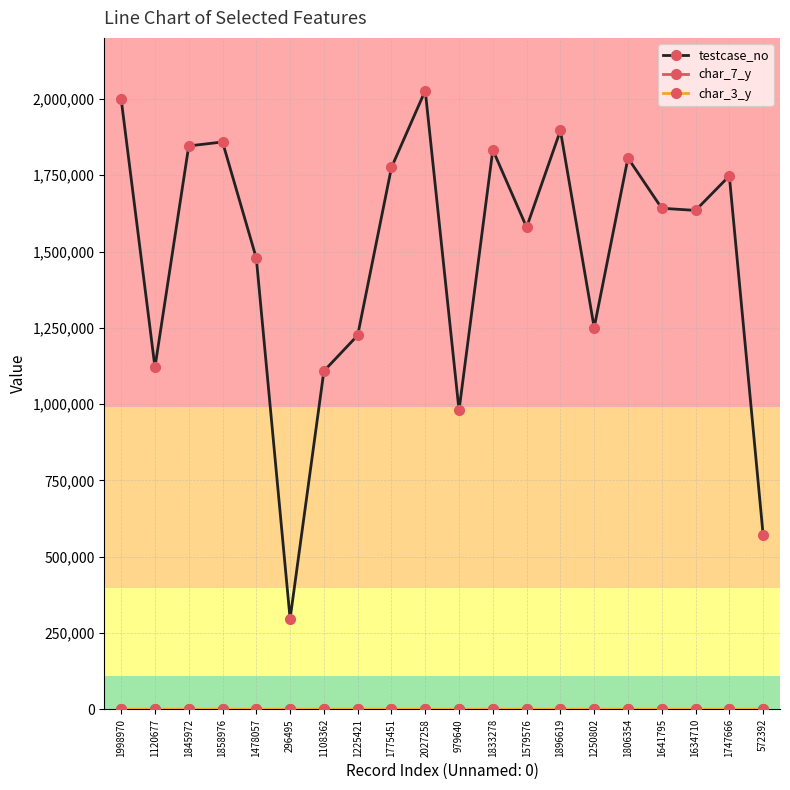

Which series has the largest total across all categories?

testcase_no